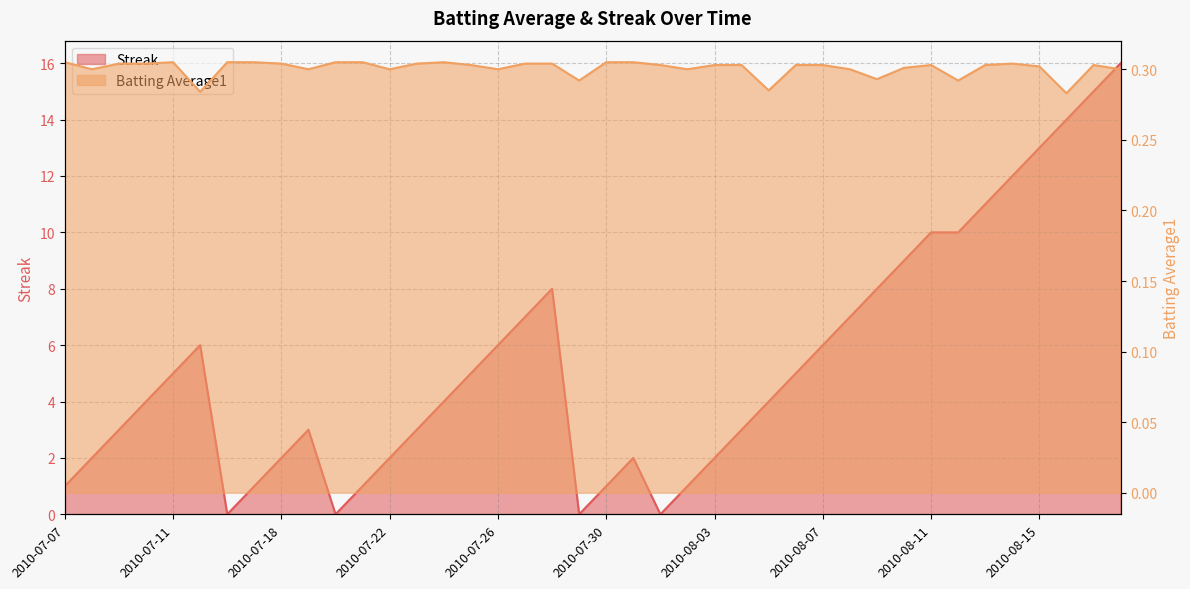

Does the chart have visible grid lines?

Yes